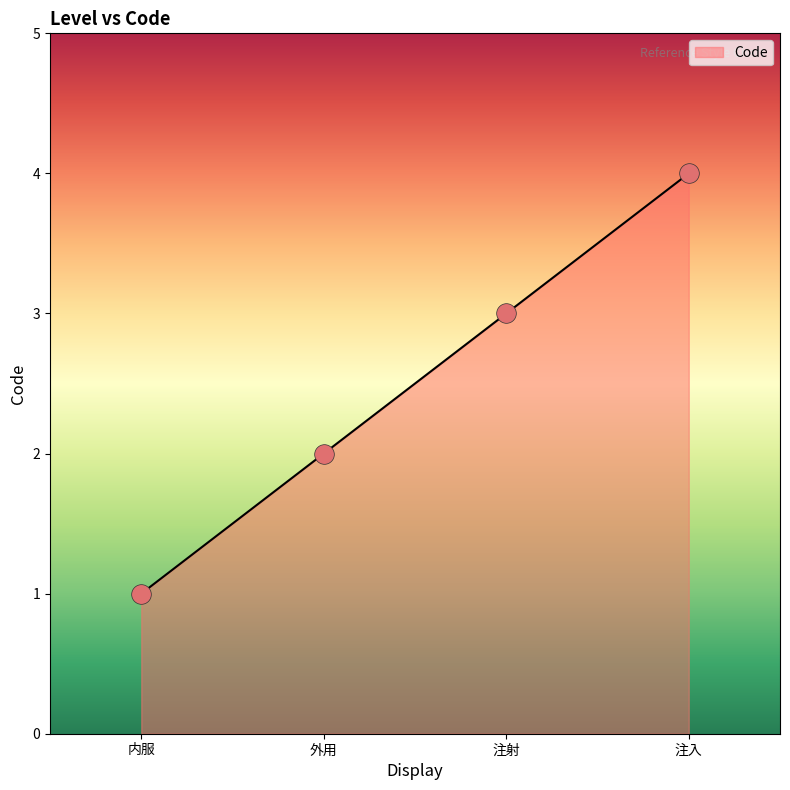

What is the ratio of the value at 外用 to the value at 注射?

0.7